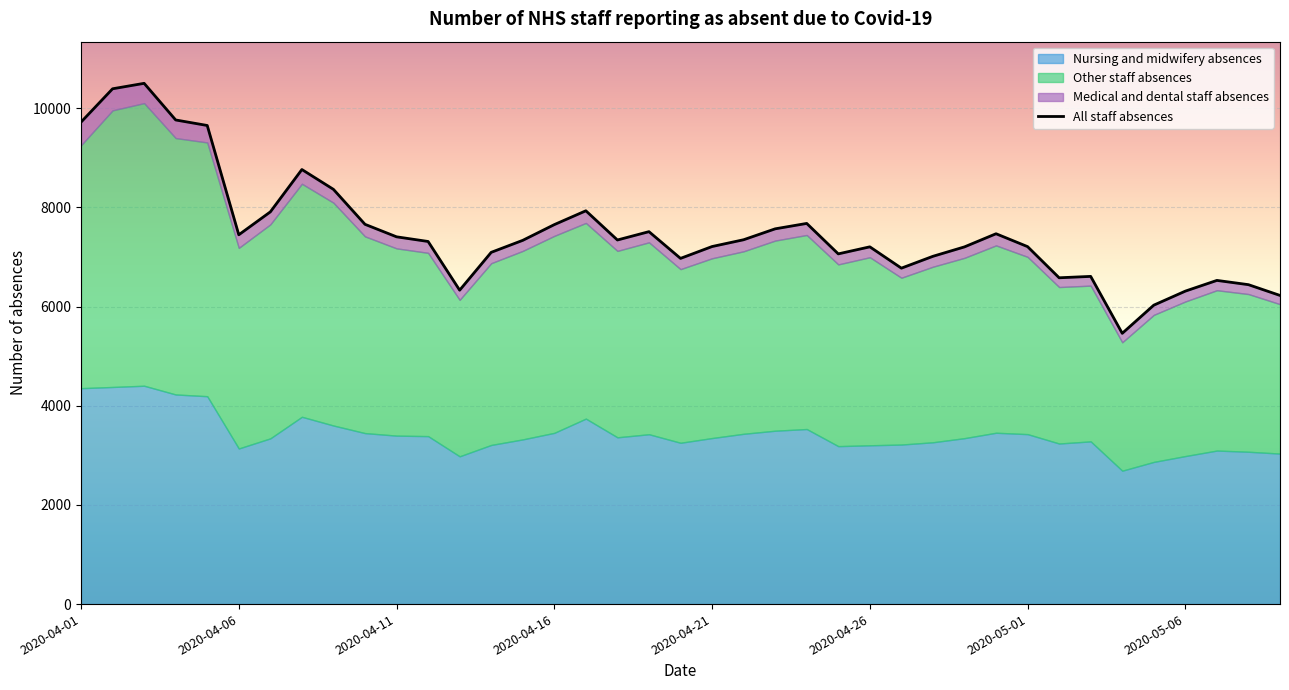

The value of Nursing and midwifery absences at 2020-04-29 is 3346. True or false?

True